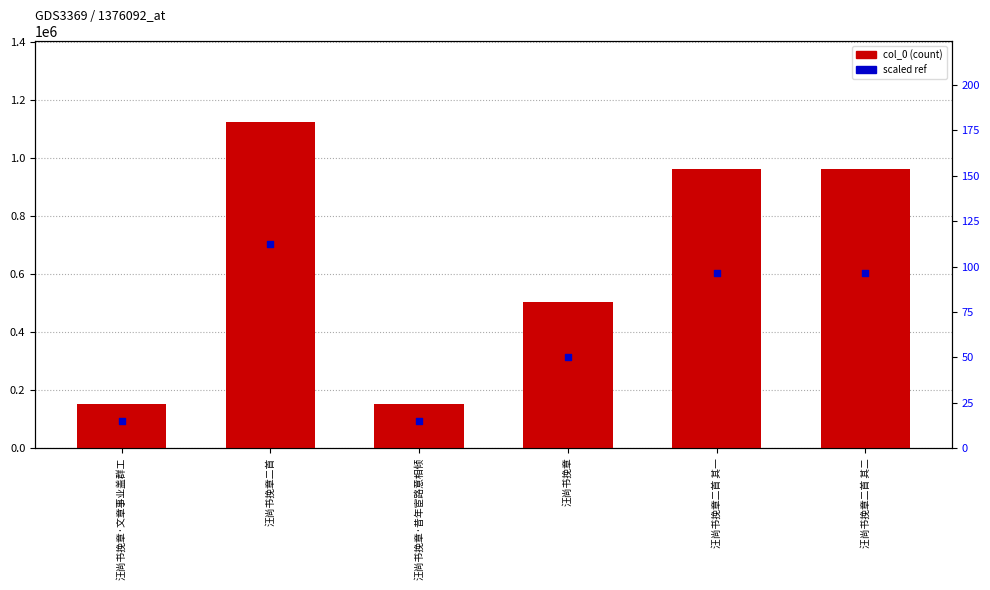

Which series contains the highest Y value?

col_0